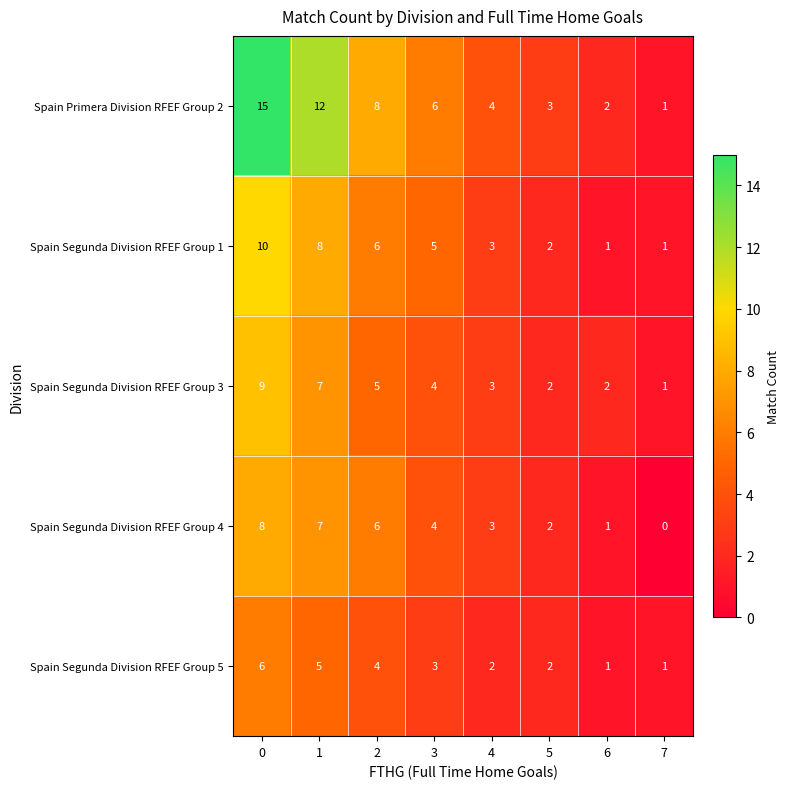

What is the difference between the maximum and second lowest values in the Spain Segunda Division RFEF Group 4 series?

7